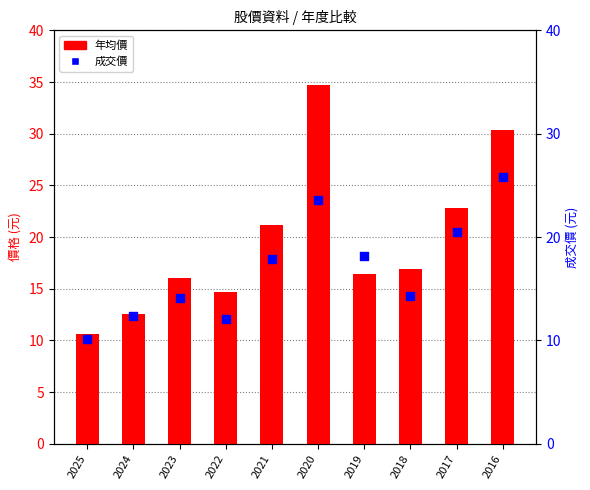

Which series reaches the minimum Y coordinate?

成交價